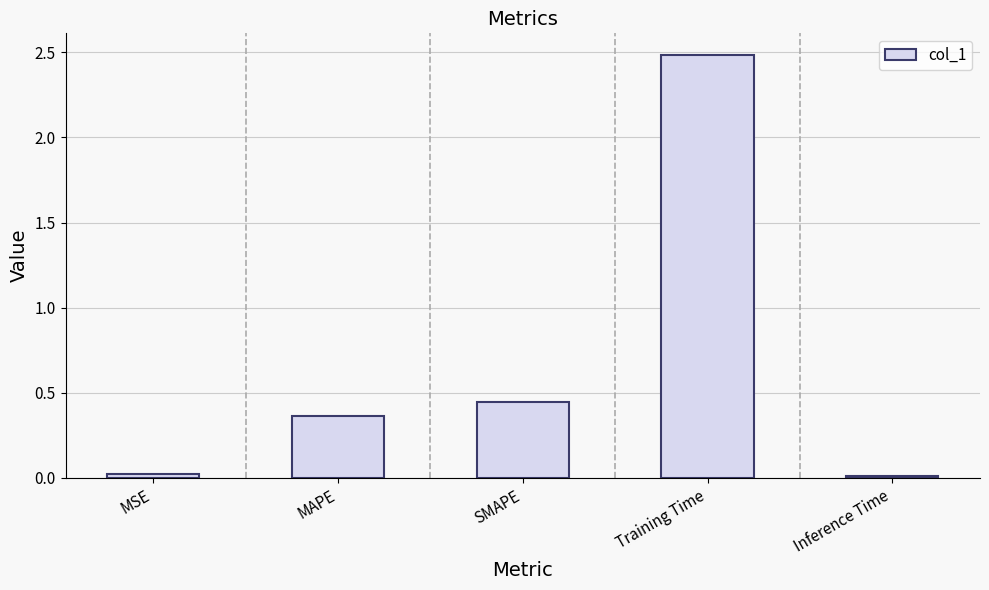

What is the average value?

0.7